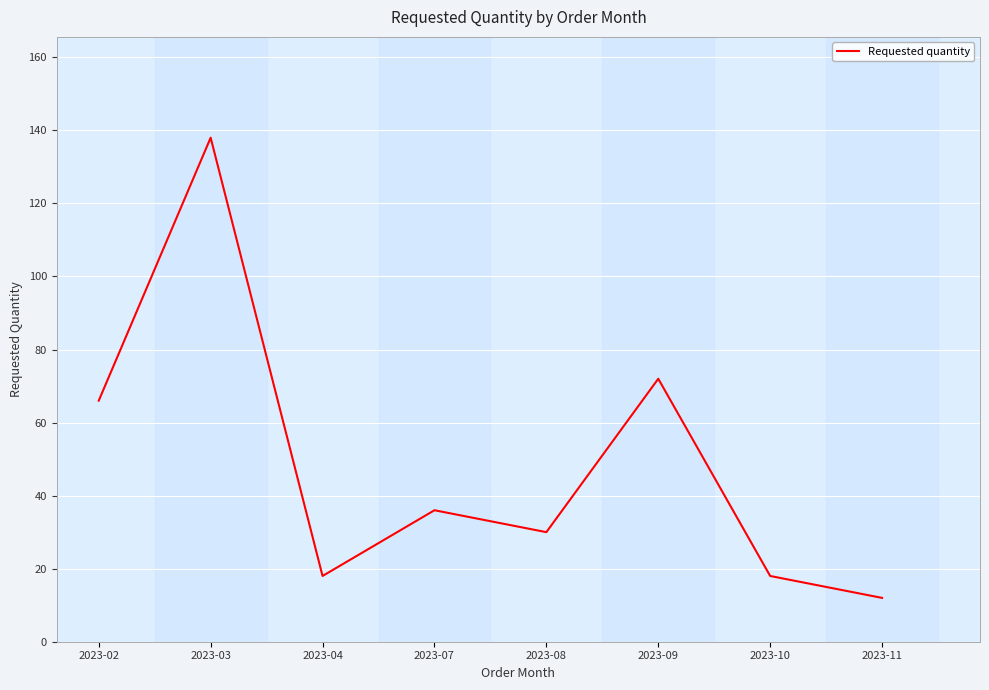

At which category does the data reach its first local peak?

2023-03